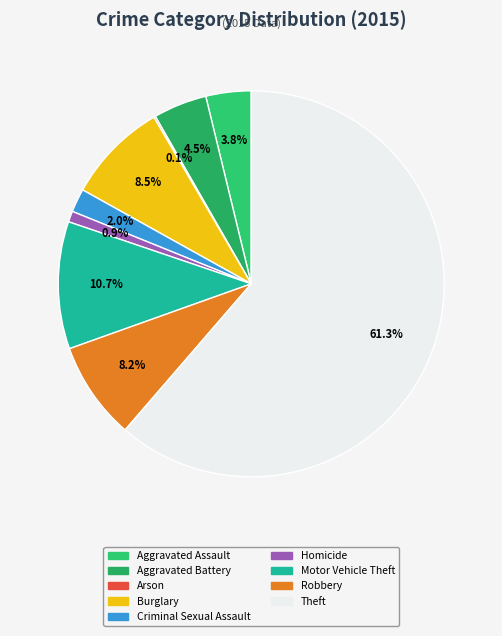

Which category has the smallest portion of the pie?

Arson